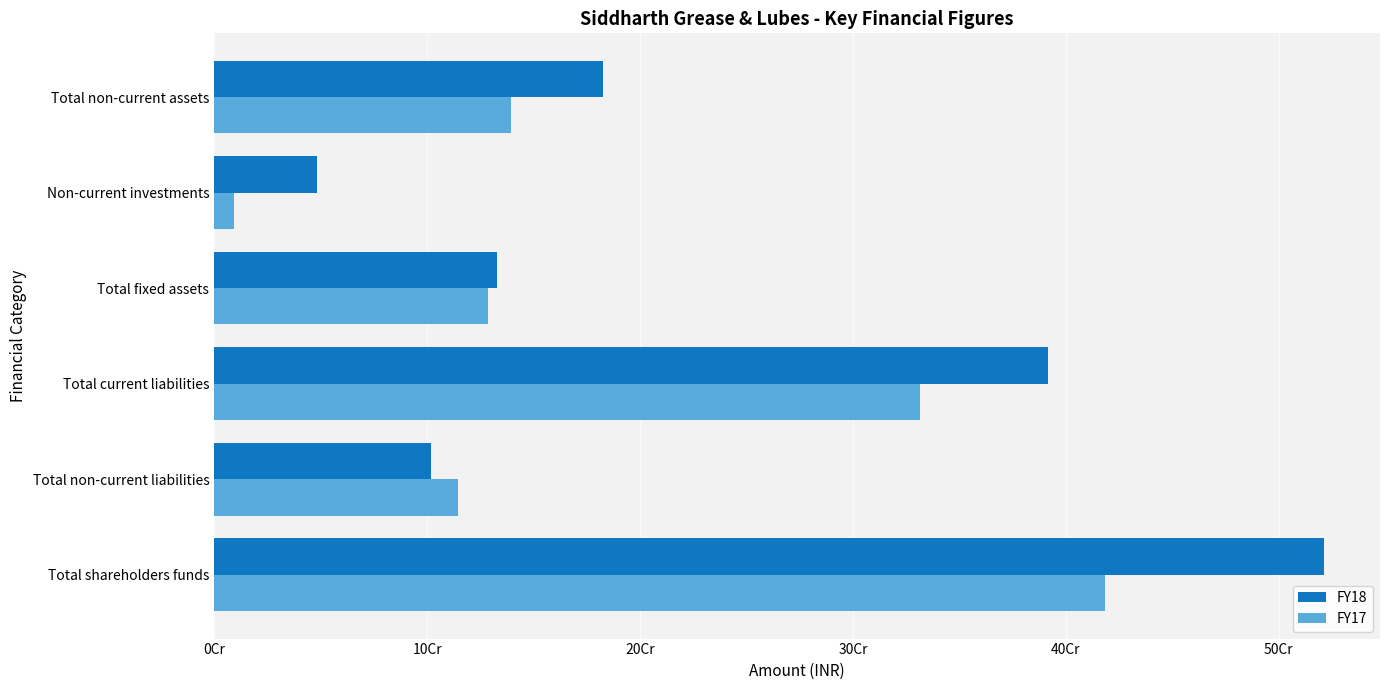

Which series has the largest range (max minus min)?

FY18